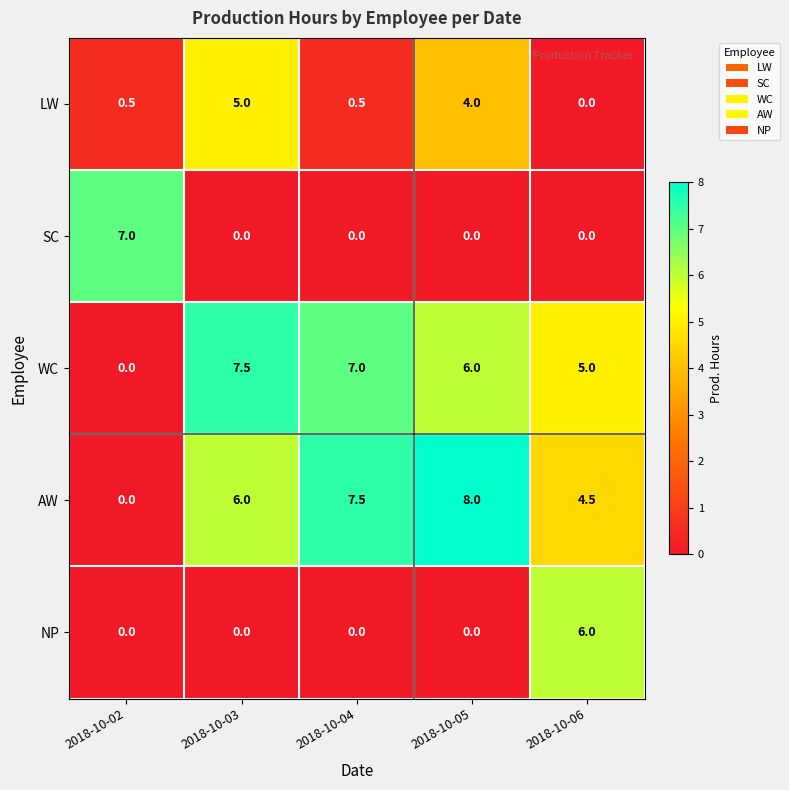

How many categories are shown in the chart?

5